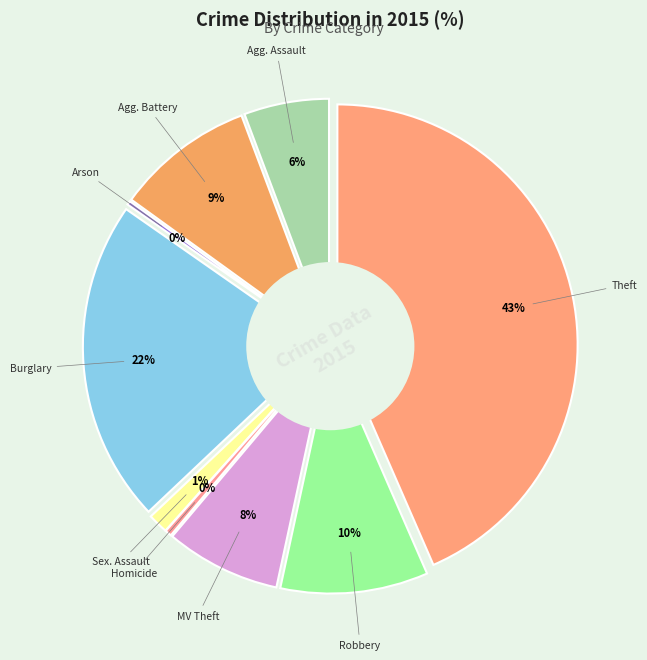

The Criminal Sexual Assault slice represents 11% of the pie. True or false?

False